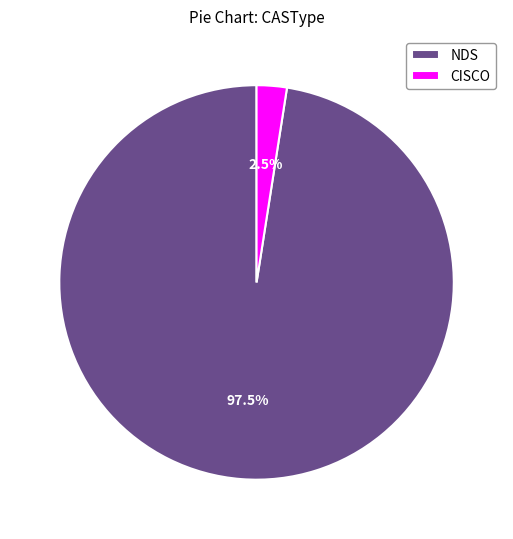

To the nearest percent, what is the average slice percentage?

50%